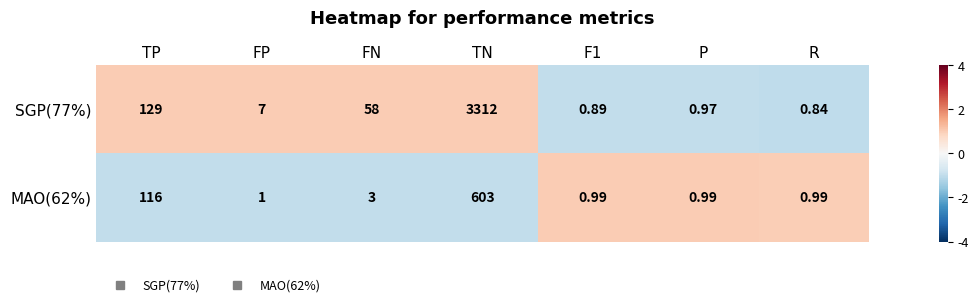

Where is MAO(62%) nearest to the value 301?

TP